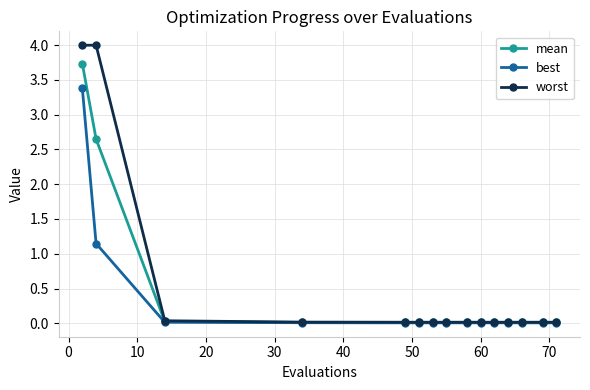

List the series in order of their peak value, highest first.

worst, mean, best